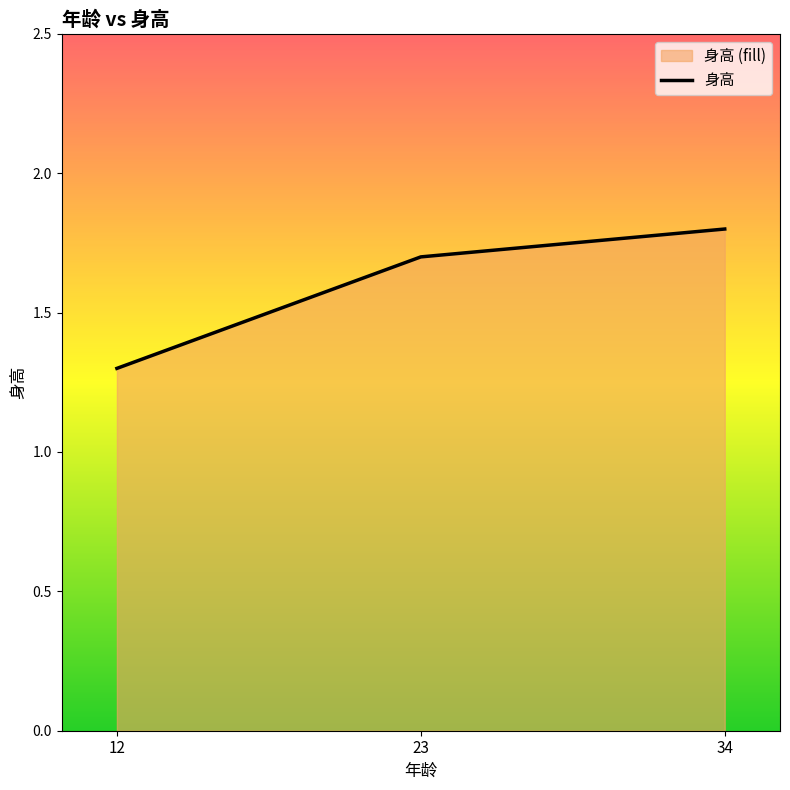

List the labels in order of value, smallest first.

12, 23, 34